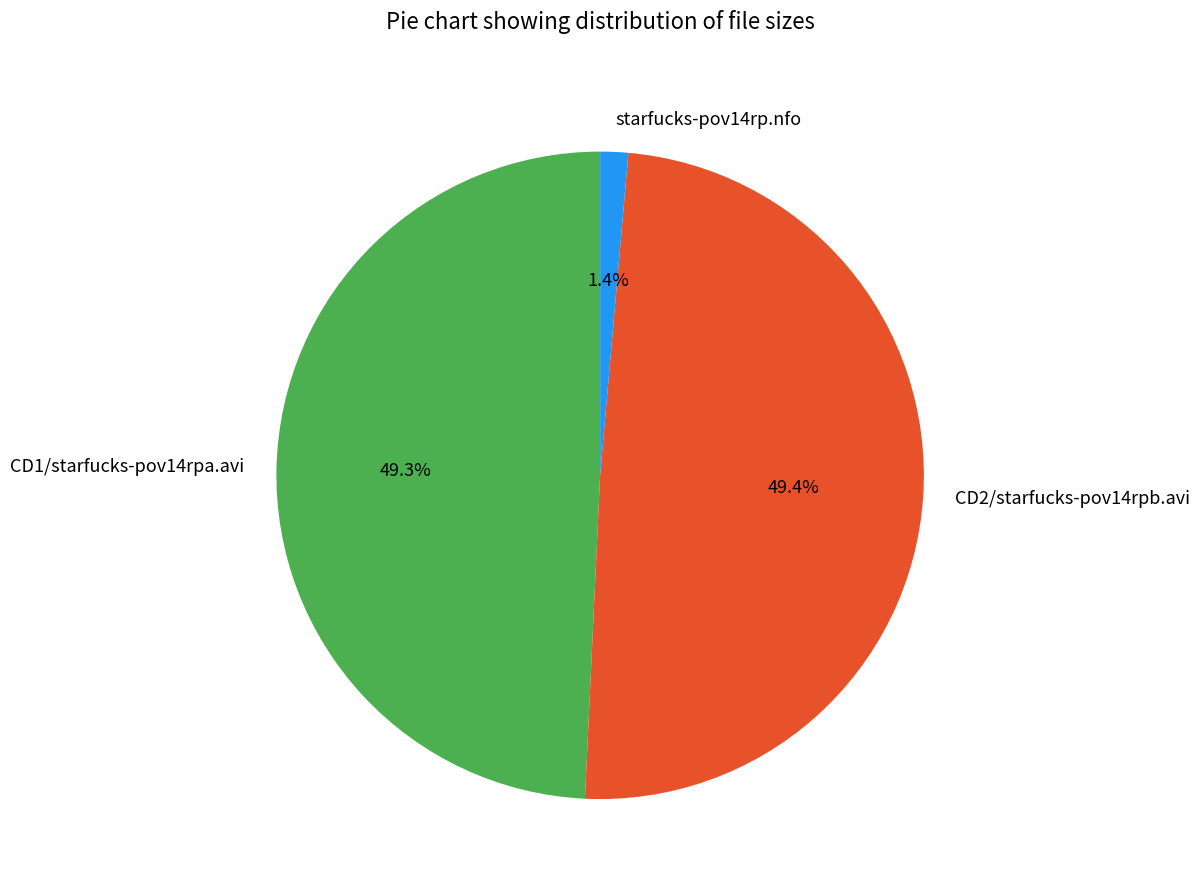

To the nearest percent, what is the difference between the largest and smallest slice percentages?

48%